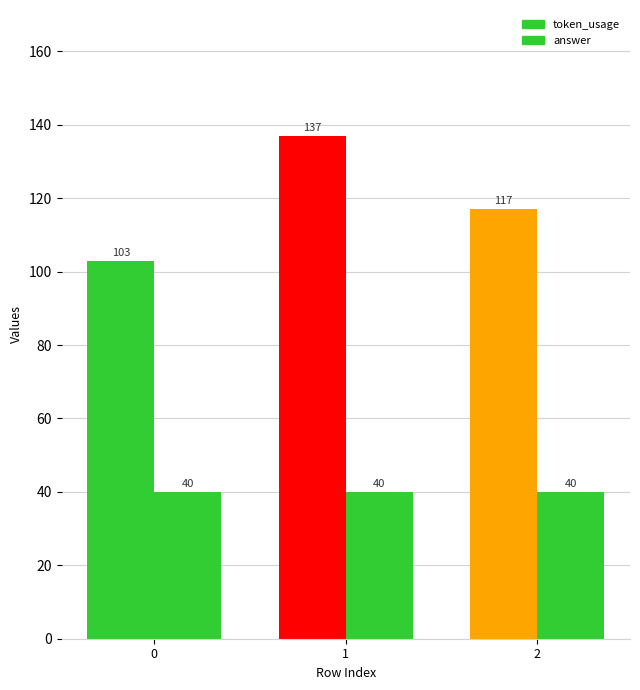

How many groups of bars are there?

3